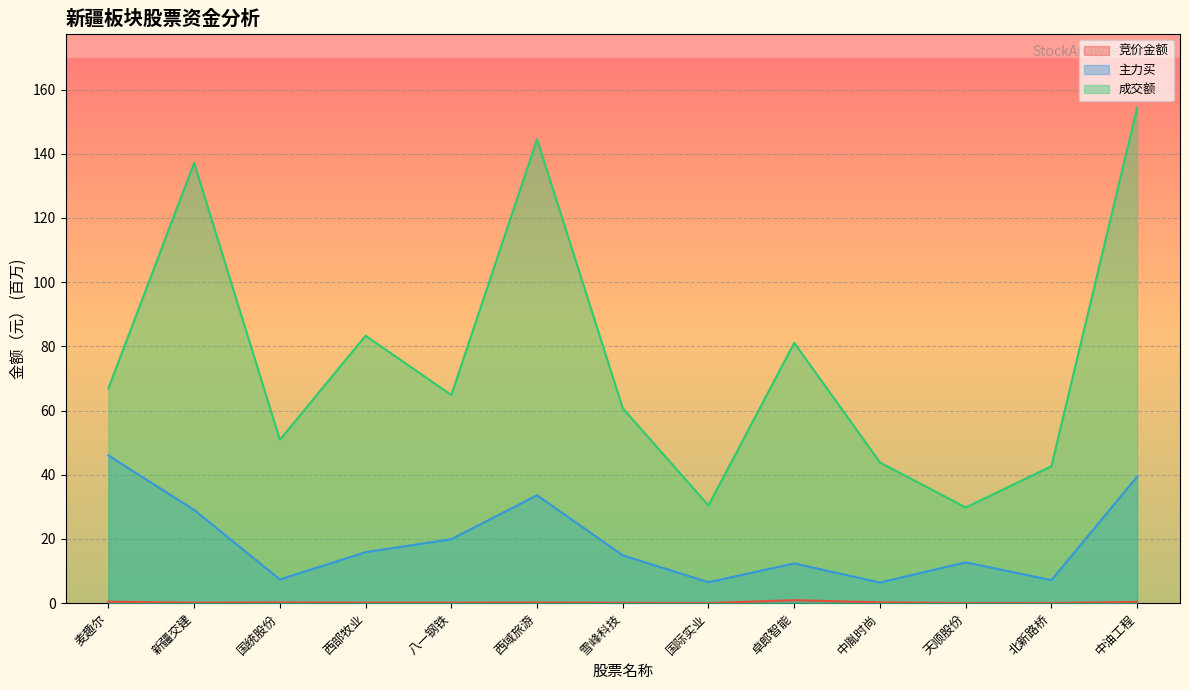

List the series in order of their peak value, lowest first.

竞价金额, 主力买, 成交额